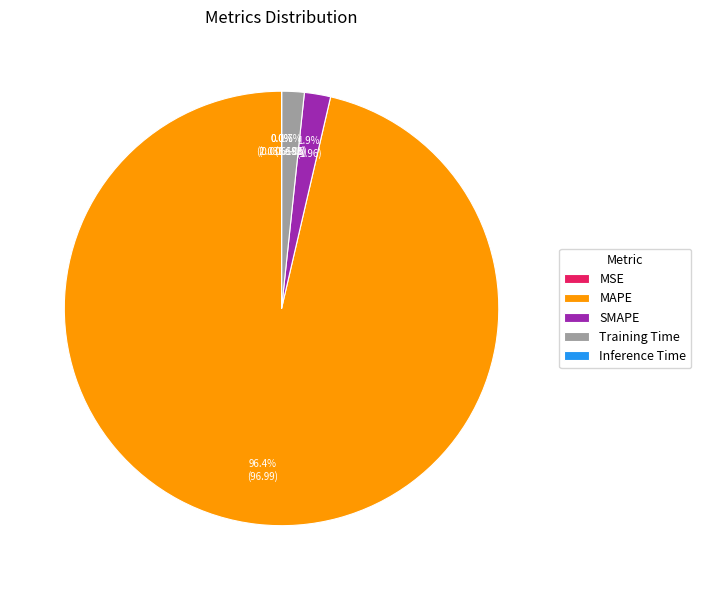

Which category accounts for the majority?

MAPE